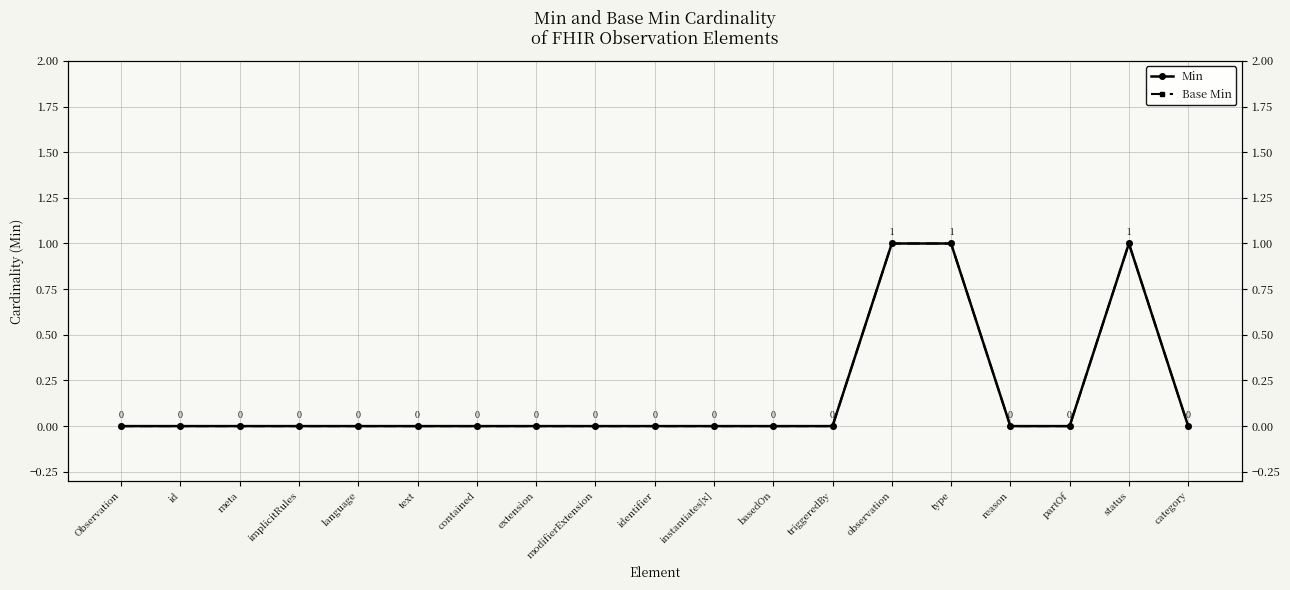

Reading left to right, extract all data points from this chart.

Min: Observation=0	id=0	meta=0	implicitRules=0	language=0	text=0	contained=0	extension=0	modifierExtension=0	identifier=0	instantiates[x]=0	basedOn=0	triggeredBy=0	observation=1	type=1	reason=0	partOf=0	status=1	category=0
Base Min: Observation=0	id=0	meta=0	implicitRules=0	language=0	text=0	contained=0	extension=0	modifierExtension=0	identifier=0	instantiates[x]=0	basedOn=0	triggeredBy=0	observation=1	type=1	reason=0	partOf=0	status=1	category=0